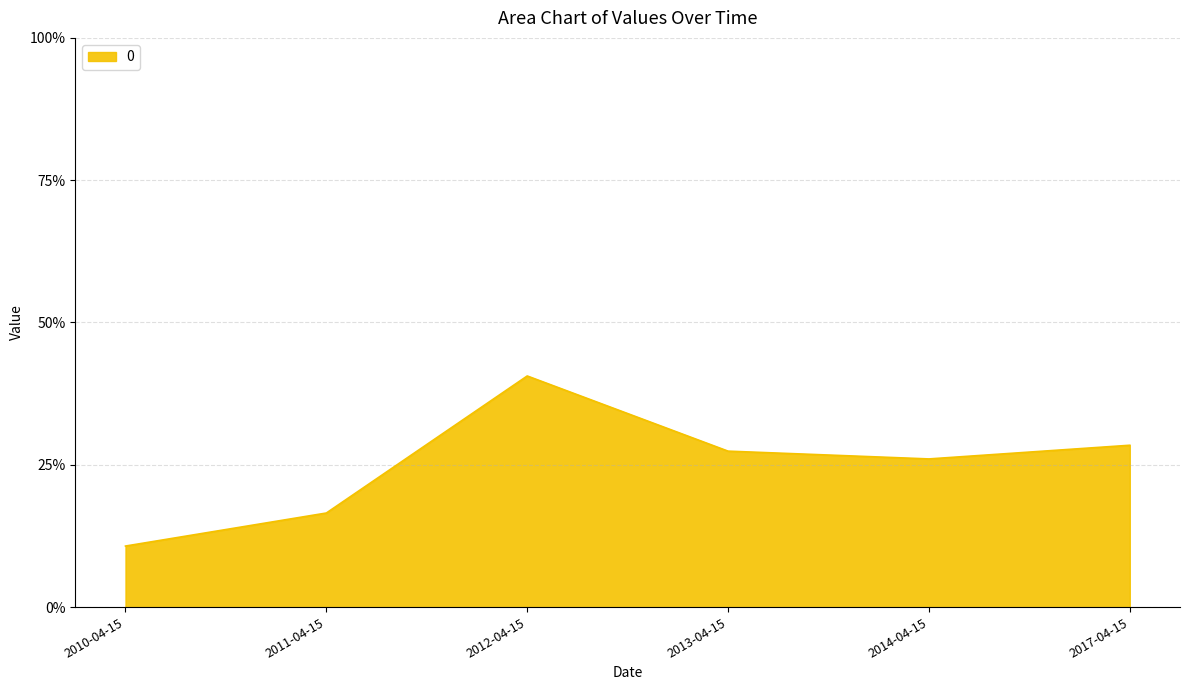

Does the chart have visible grid lines?

Yes